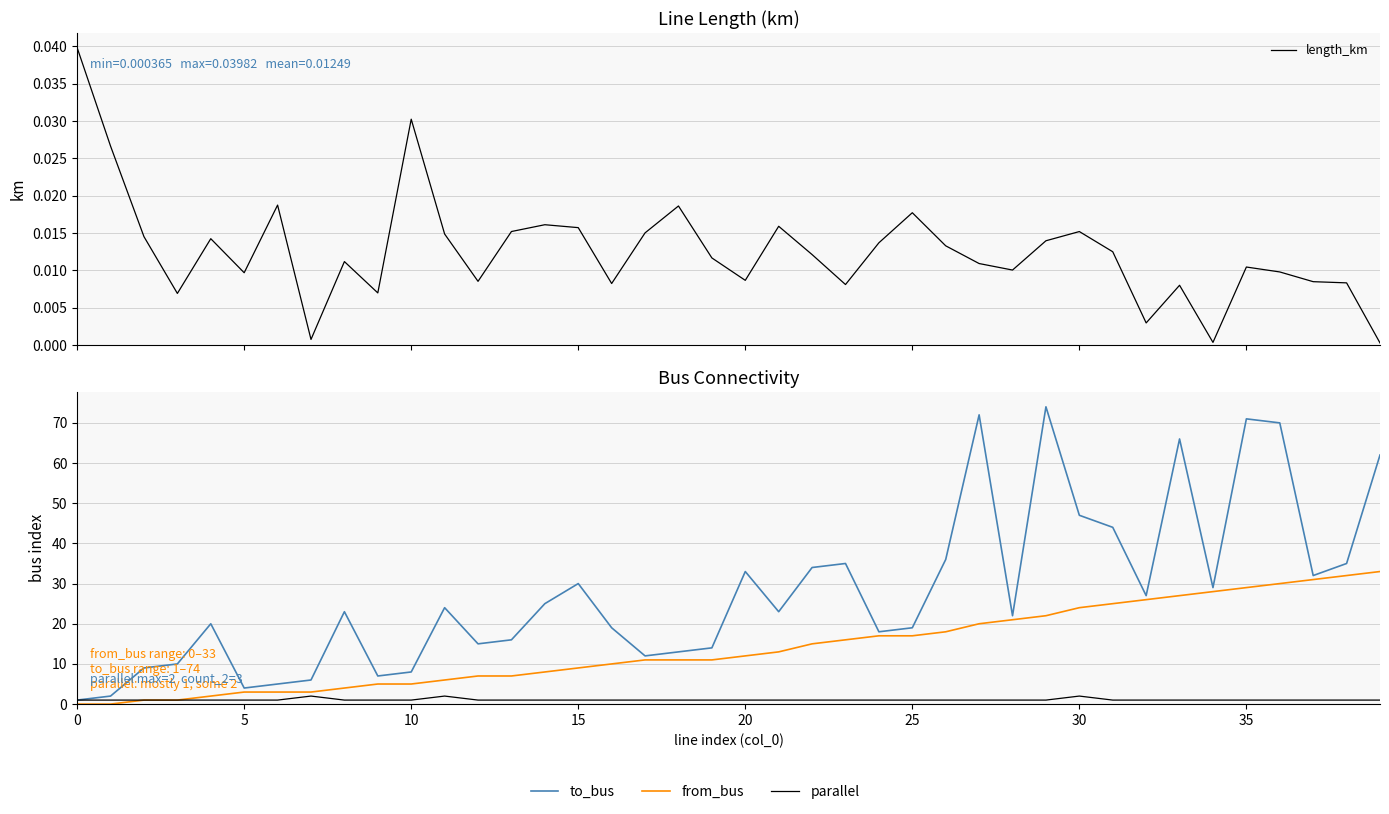

What is the difference between the highest and lowest values at 29?

74.0